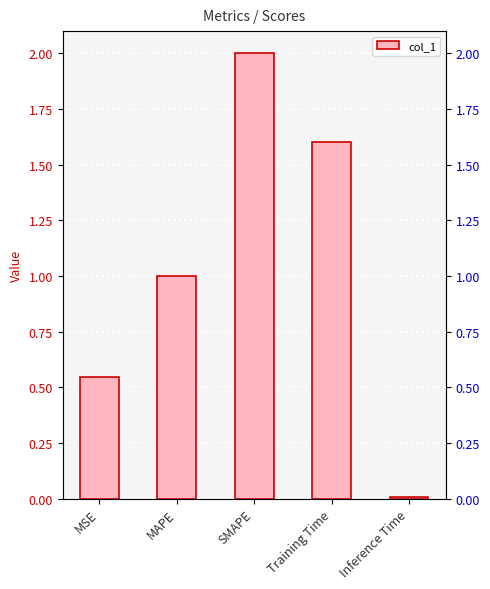

Count the number of categories in the chart.

5